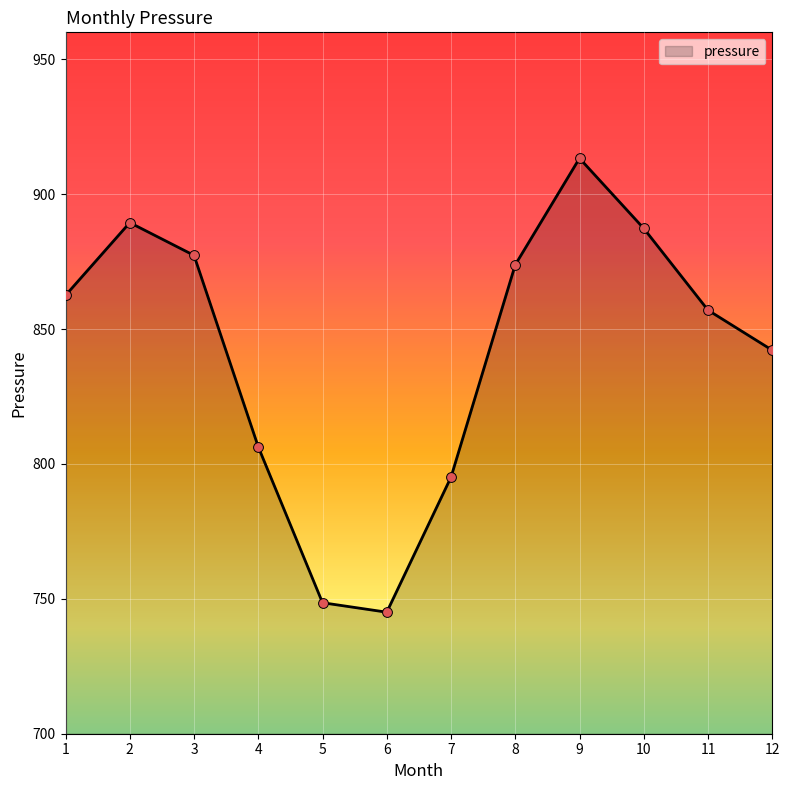

What is the ratio of the value at 10 to the value at 7?

1.1